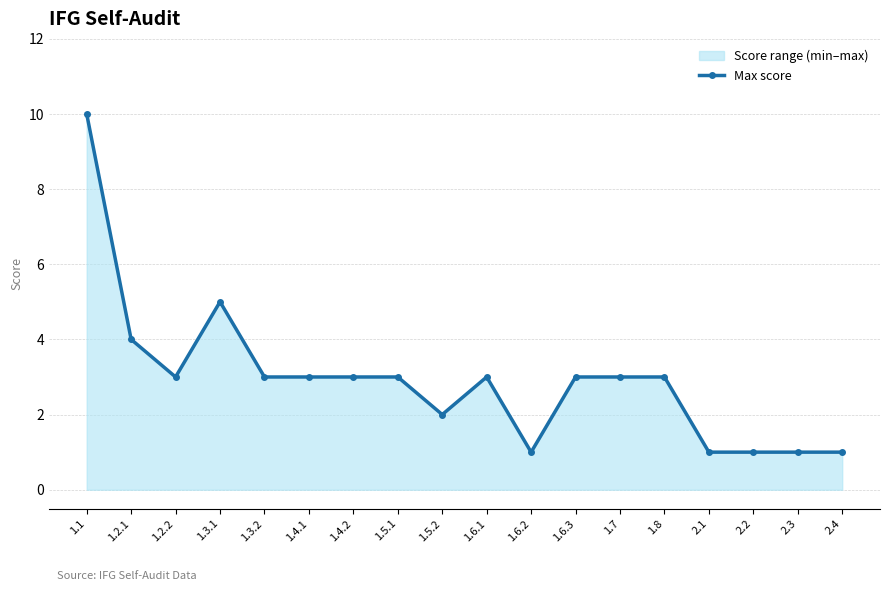

Reading left to right, extract all data points from this chart.

10	4	3	5	3	3	3	3	2	3	1	3	3	3	1	1	1	1